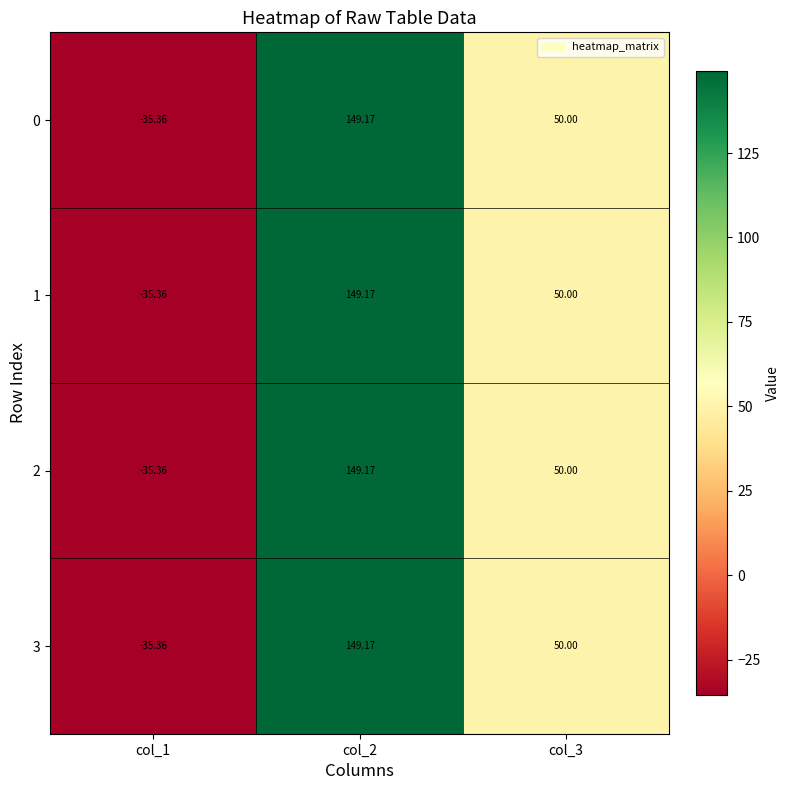

What is the greatest value displayed?

149.2